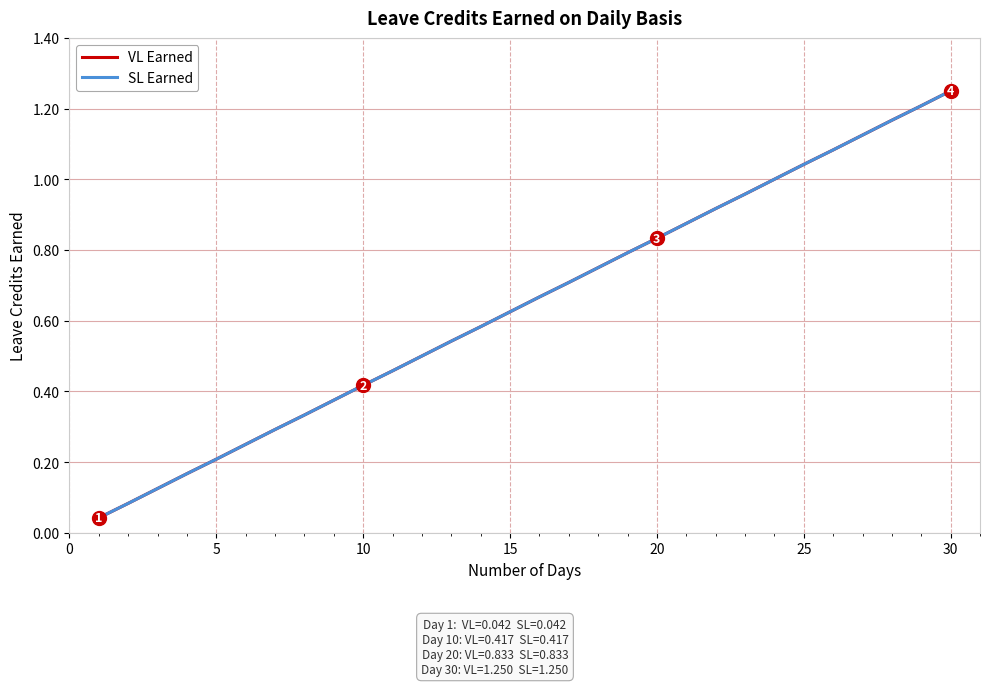

Reading left to right, extract all data points from this chart.

VL Earned: 0.0	0.1	0.1	0.2	0.2	0.2	0.3	0.3	0.4	0.4	0.5	0.5	0.5	0.6	0.6	0.7	0.7	0.8	0.8	0.8	0.9	0.9	1.0	1.0	1.0	1.1	1.1	1.2	1.2	1.2
SL Earned: 0.0	0.1	0.1	0.2	0.2	0.2	0.3	0.3	0.4	0.4	0.5	0.5	0.5	0.6	0.6	0.7	0.7	0.8	0.8	0.8	0.9	0.9	1.0	1.0	1.0	1.1	1.1	1.2	1.2	1.2